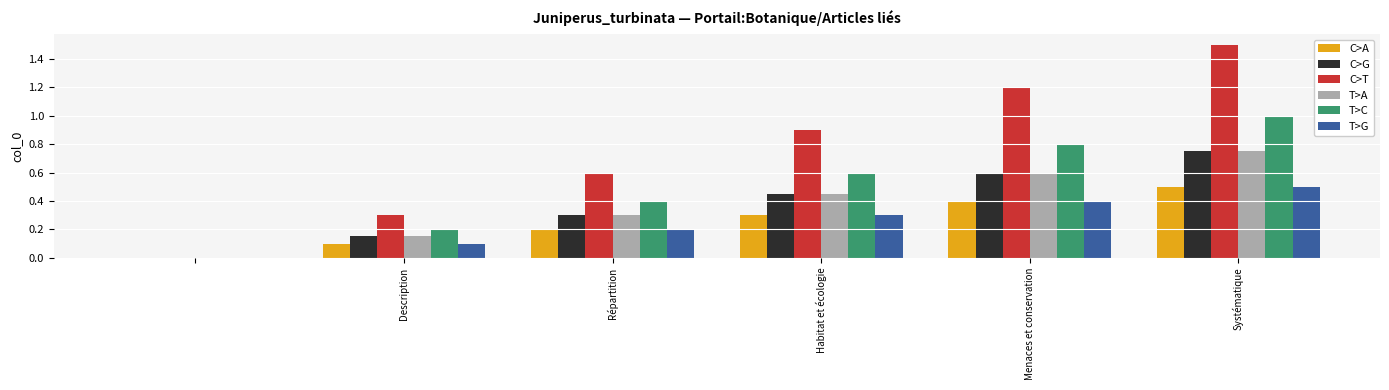

Which series has the largest total across all categories?

C>T